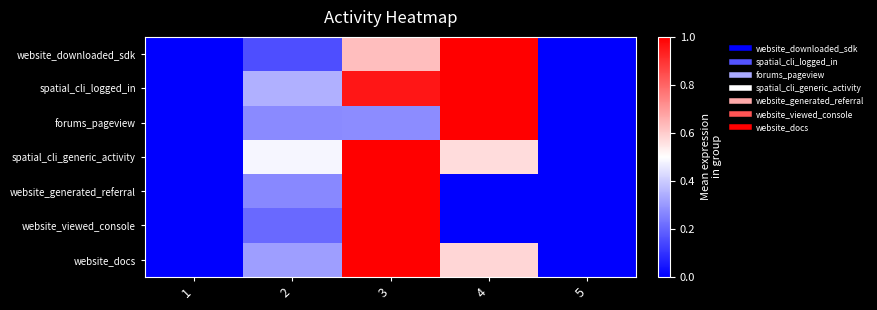

Which label corresponds to the smallest value in the chart?

1